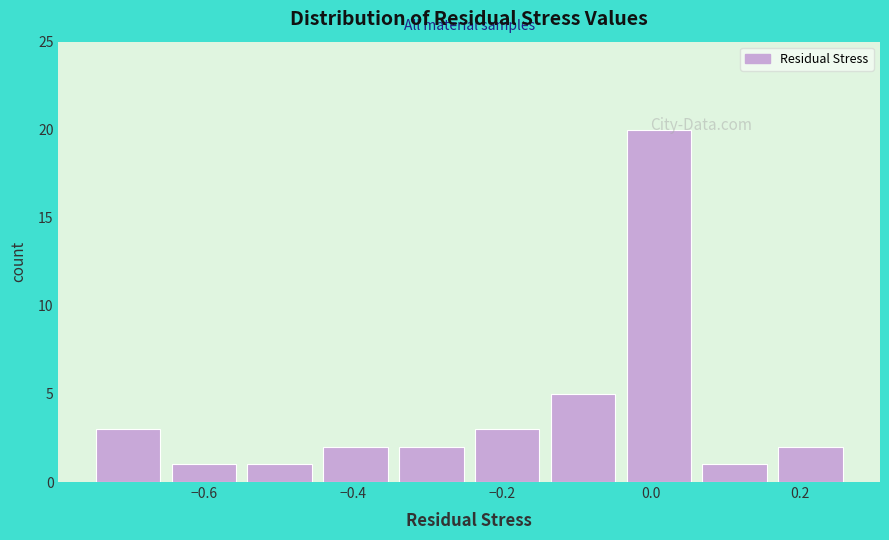

Which range on the x-axis has the tallest bar?

-0.04 to 0.06